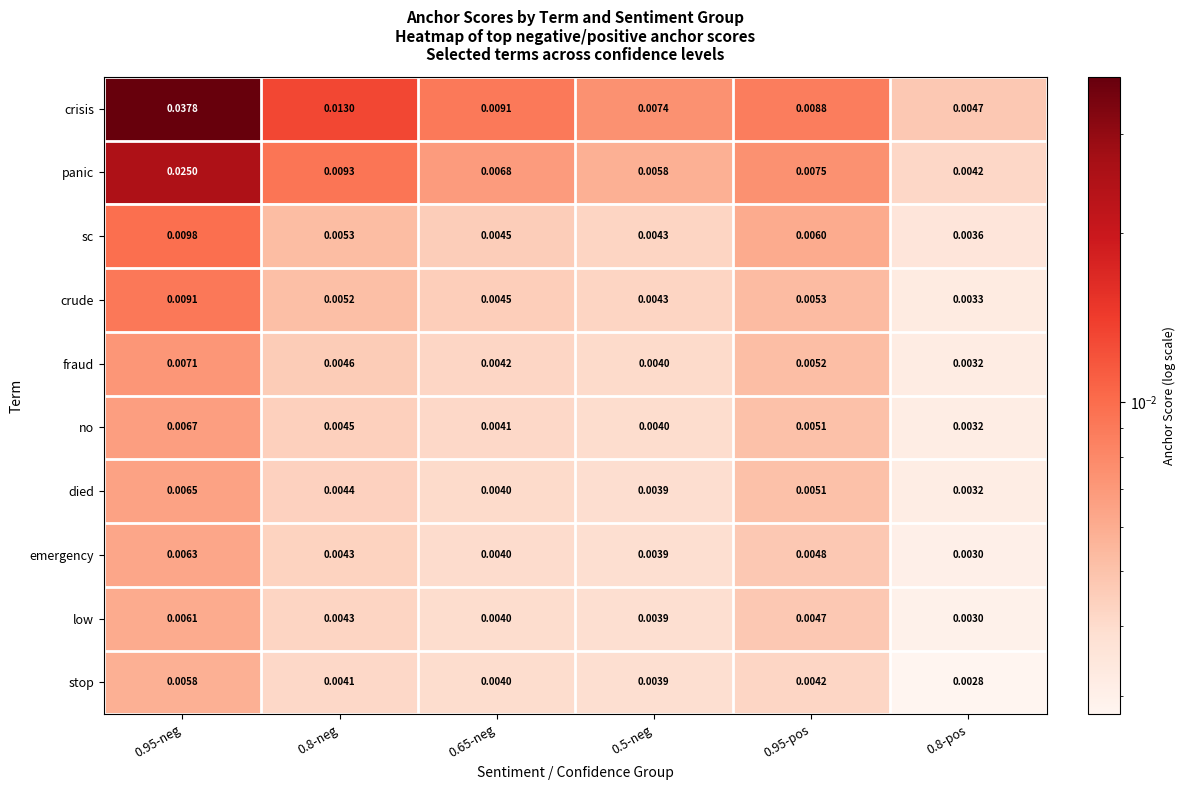

Rank the series by their maximum value, from lowest to highest.

stop, low, emergency, died, no, fraud, crude, sc, panic, crisis